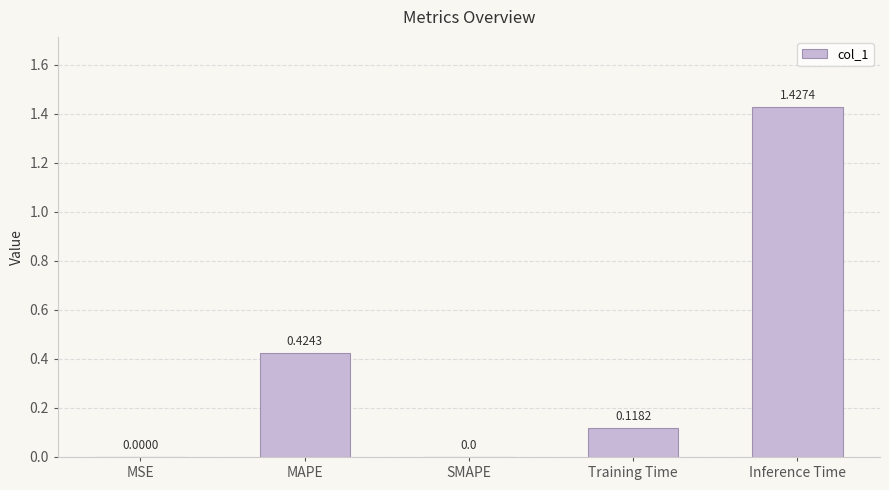

What is the sum of all values?

2.0